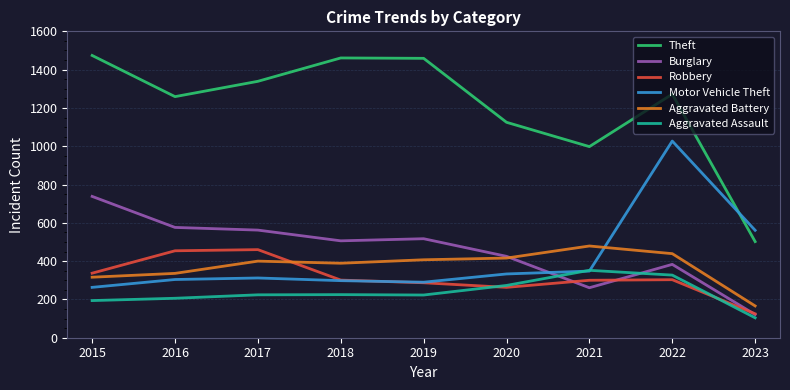

Which series has the widest spread of values?

Theft